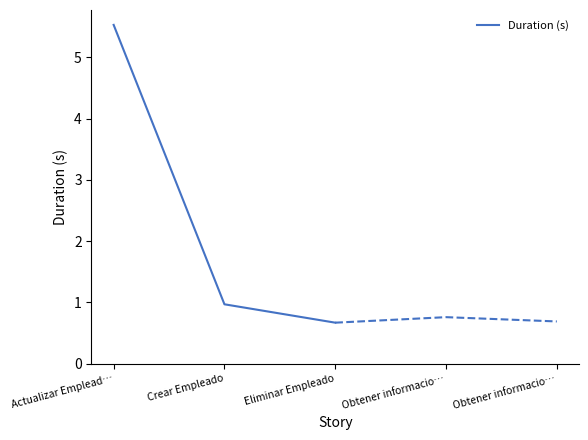

At which label is the value closest to 3?

Crear Empleado